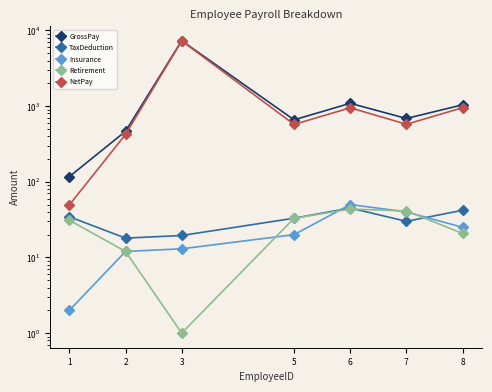

Between 5 and 3, which is larger?

3